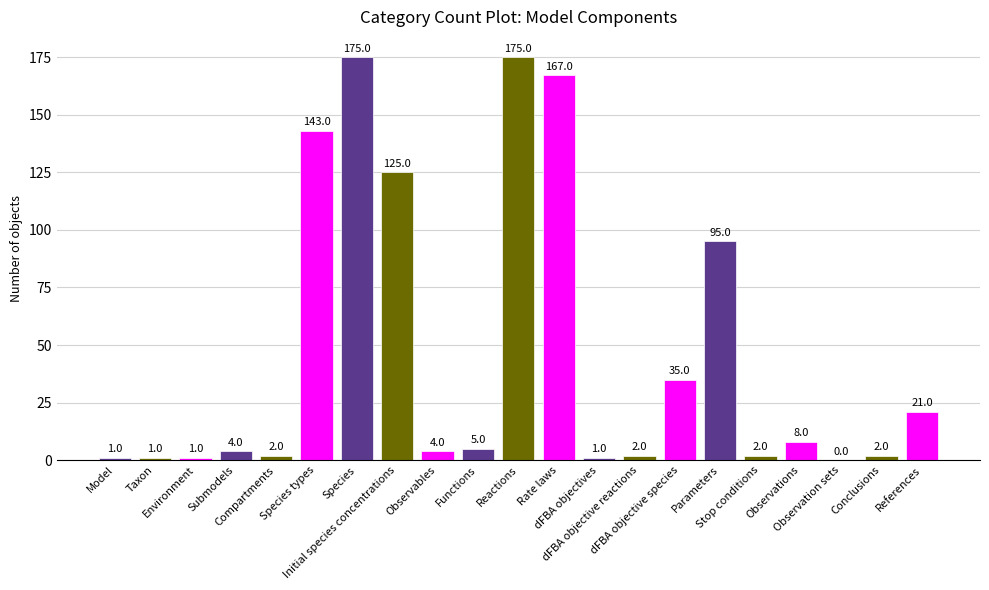

What value does the data have at Species?

175